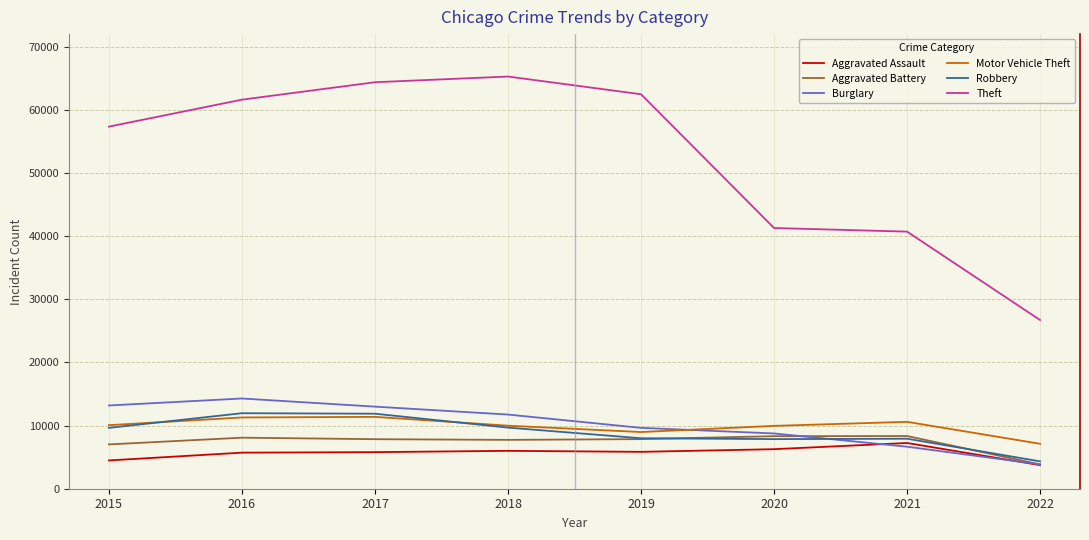

The Aggravated Battery series shows 4354 at 2018. True or false?

False